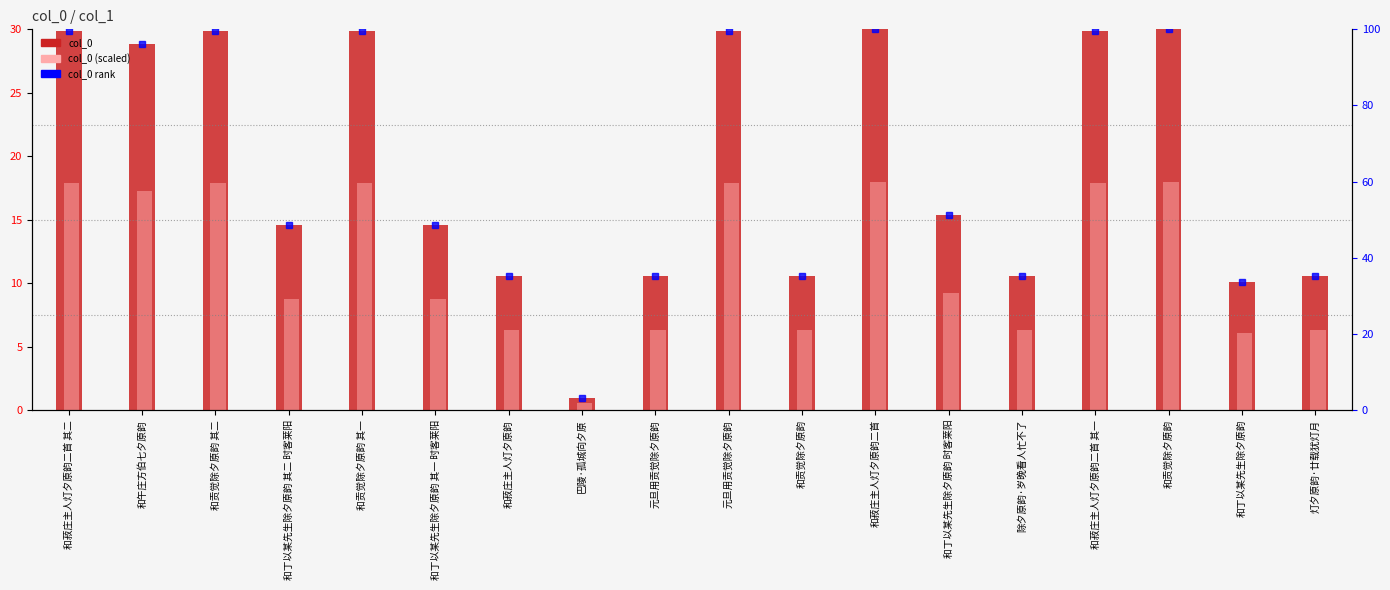

At which category is the sum across all series the highest?

和贡觉除夕原韵